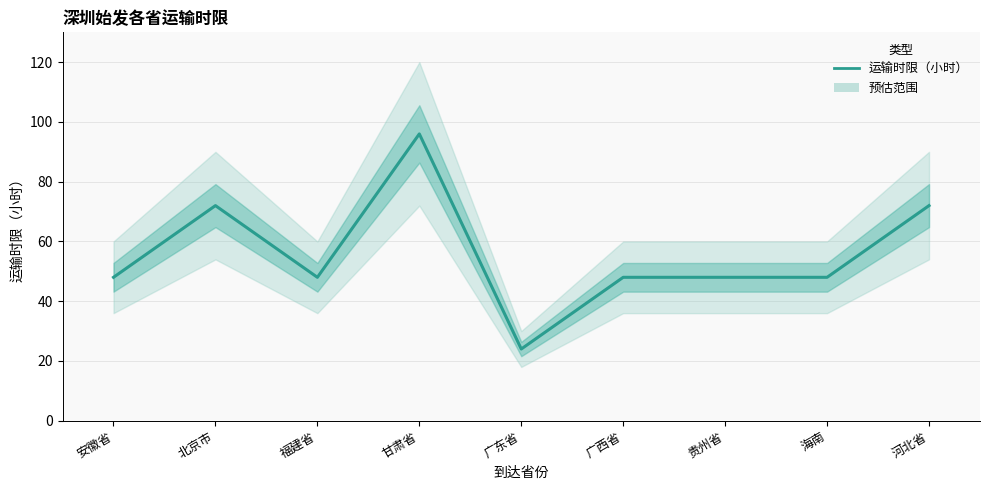

Is it true that the value at 广东省 is 24?

True